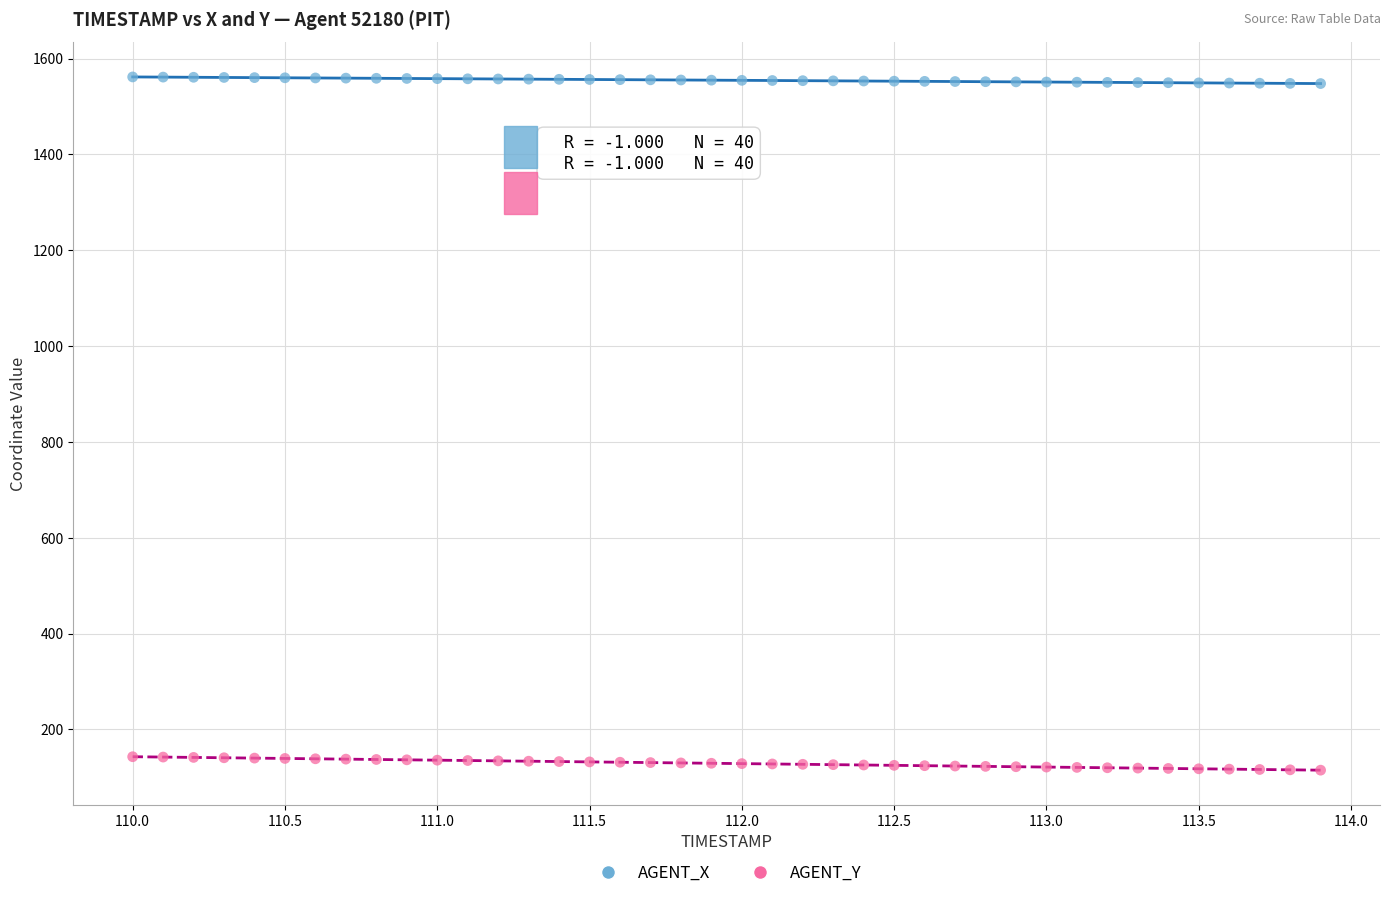

Which series reaches the minimum Y coordinate?

AGENT_Y